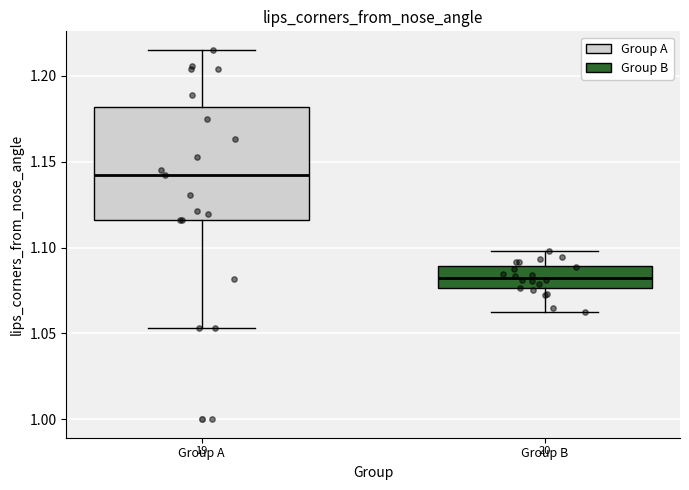

Which box has the highest median line?

Group A